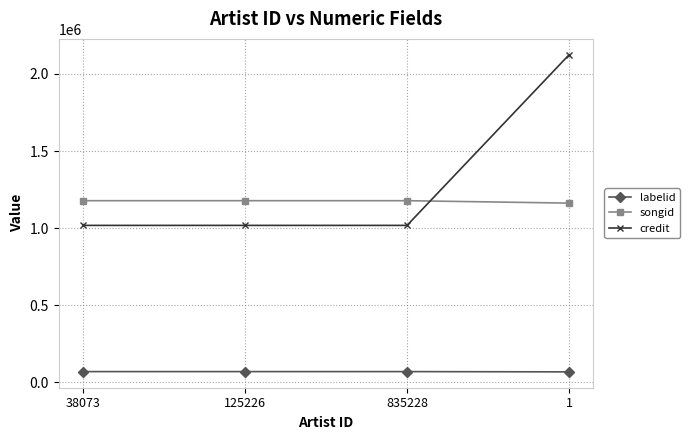

What is the sum of the labelid values at 1 and 835228?

136602